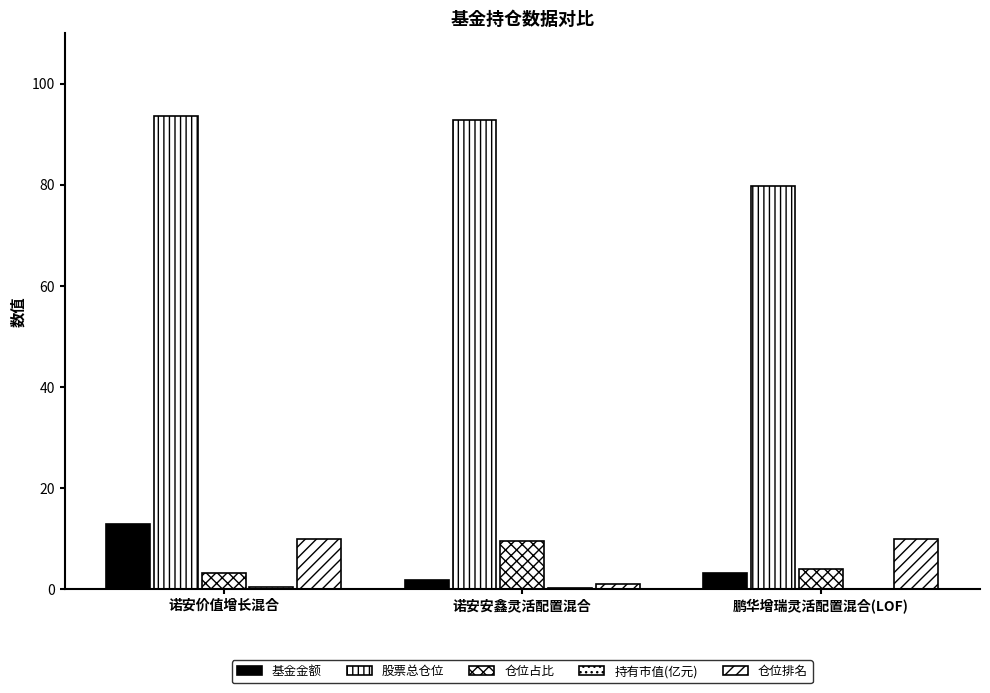

Count the number of data series in this chart.

5